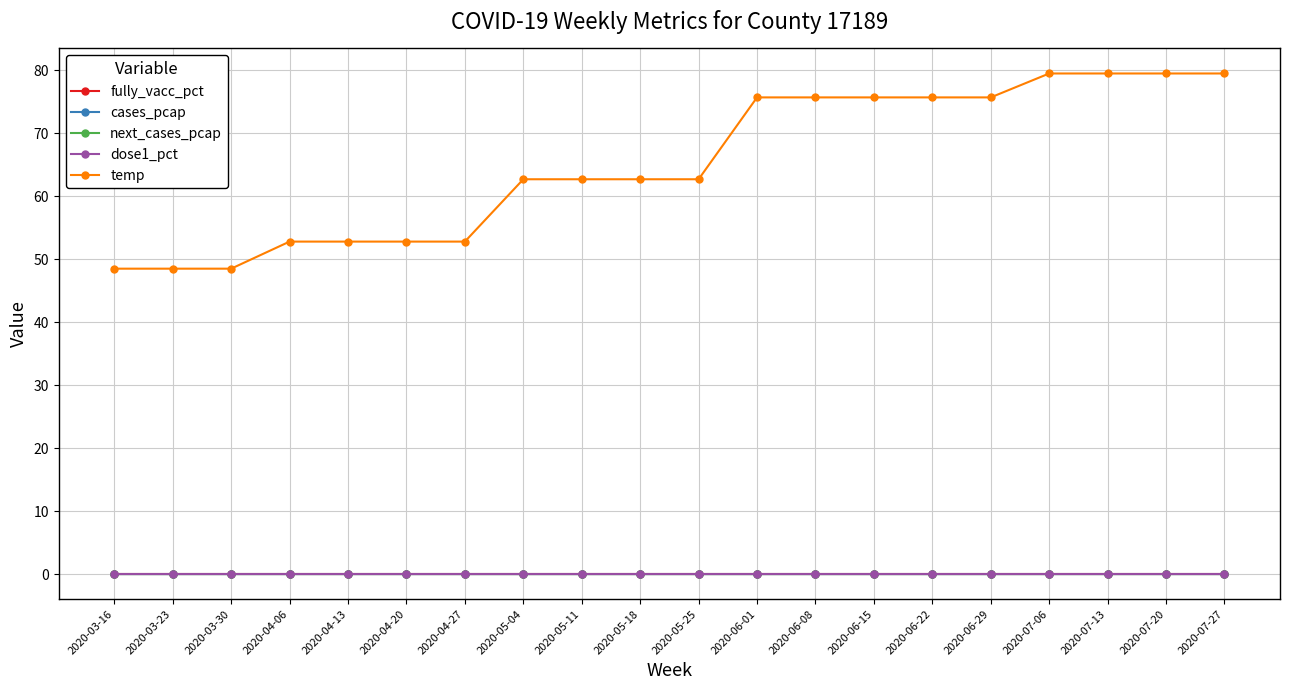

True or false: temp and dose1_pct cross at least once.

False